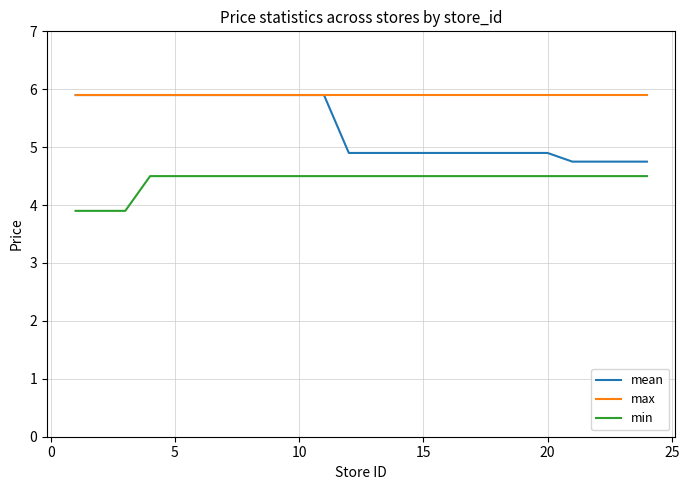

How many lines are shown in the chart?

3